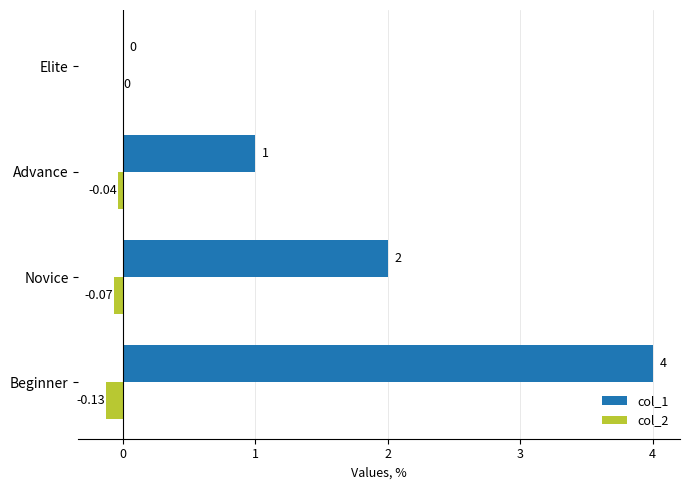

Which category has the highest value across all series?

Beginner